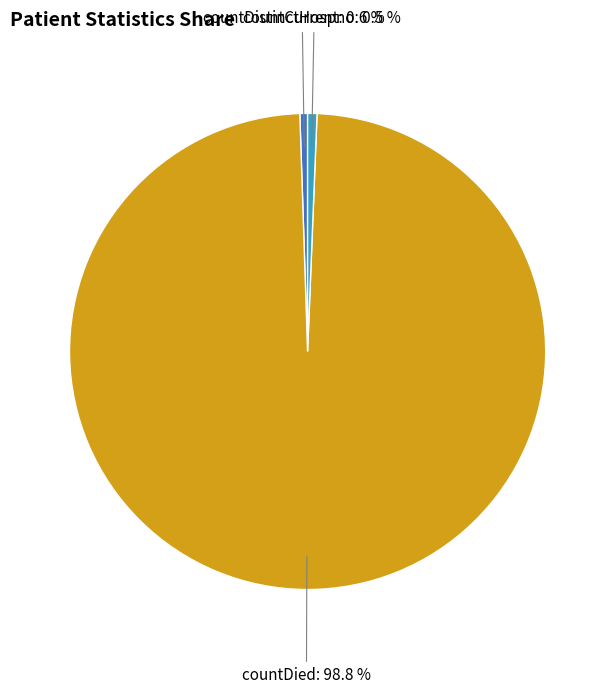

How many slices are in this pie chart?

3